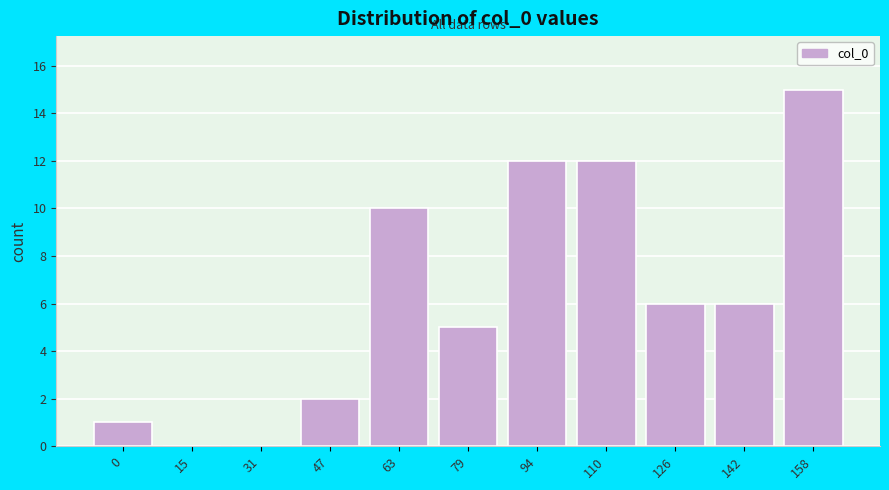

Reading left to right, list all the values displayed in this chart.

0=1	15=0	31=0	47=2	63=10	79=5	94=12	110=12	126=6	142=6	158=15